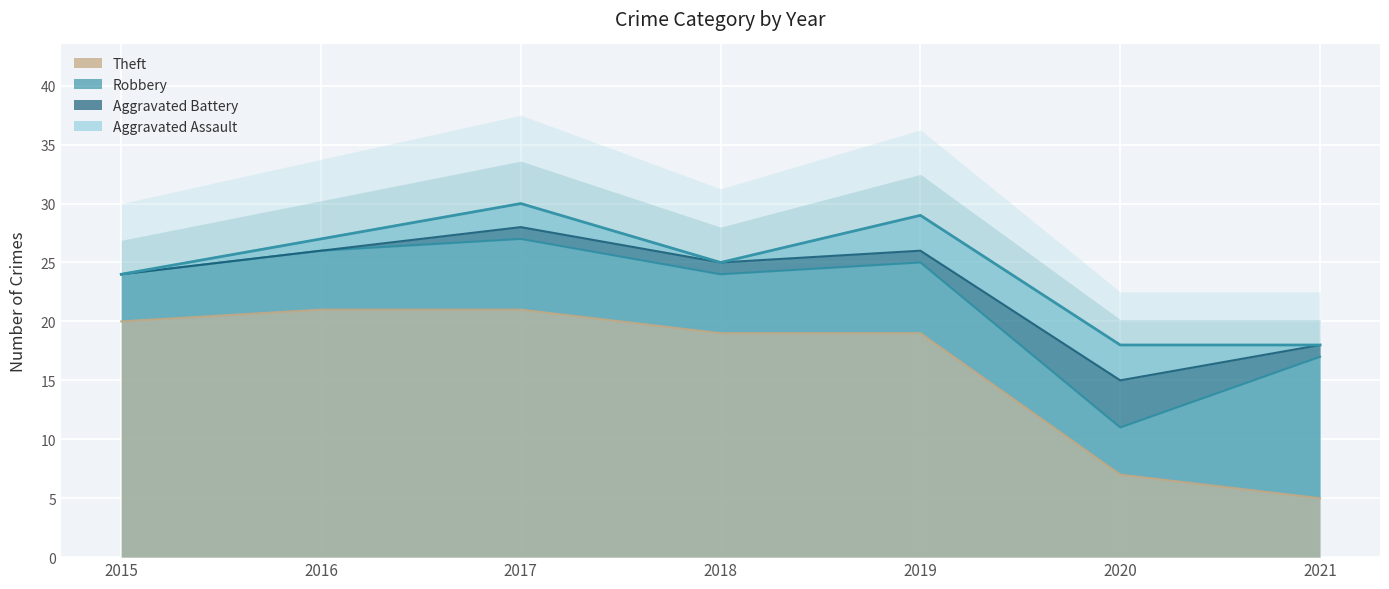

At which category is the sum across all series the highest?

2017